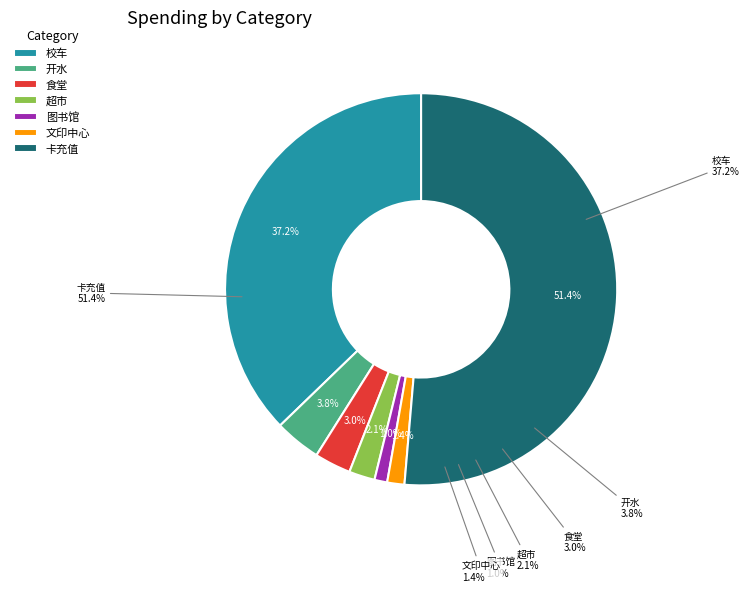

To the nearest percent, what portion does 卡充值 represent?

51%